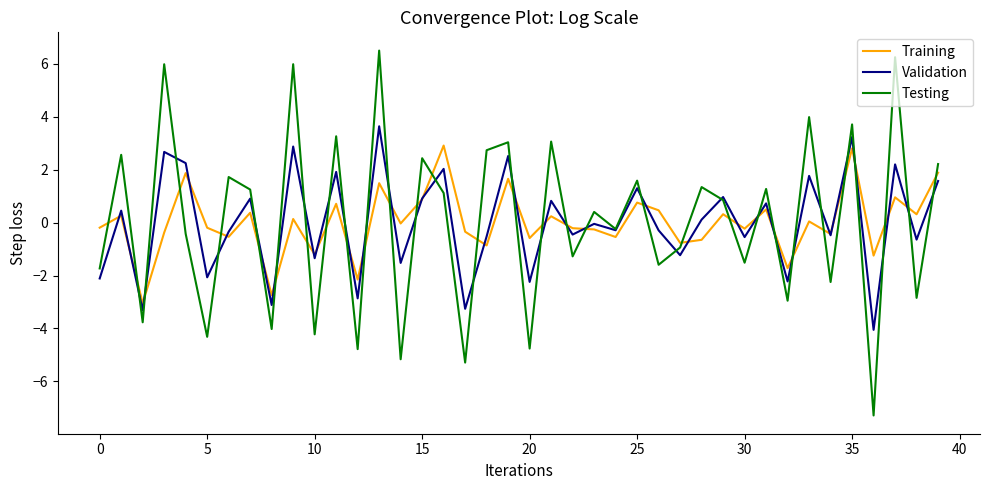

What is the smallest value displayed?

-7.3